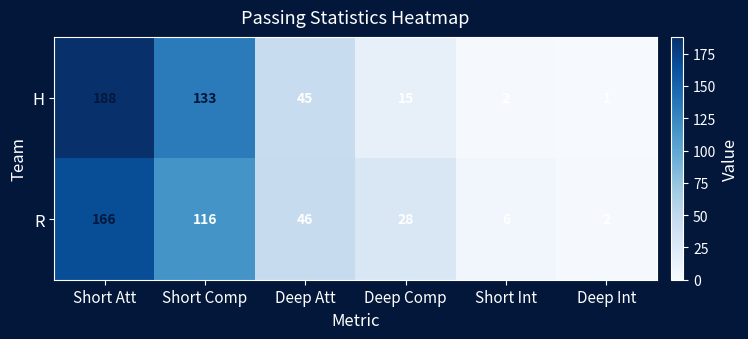

What is the sum of all R values?

364